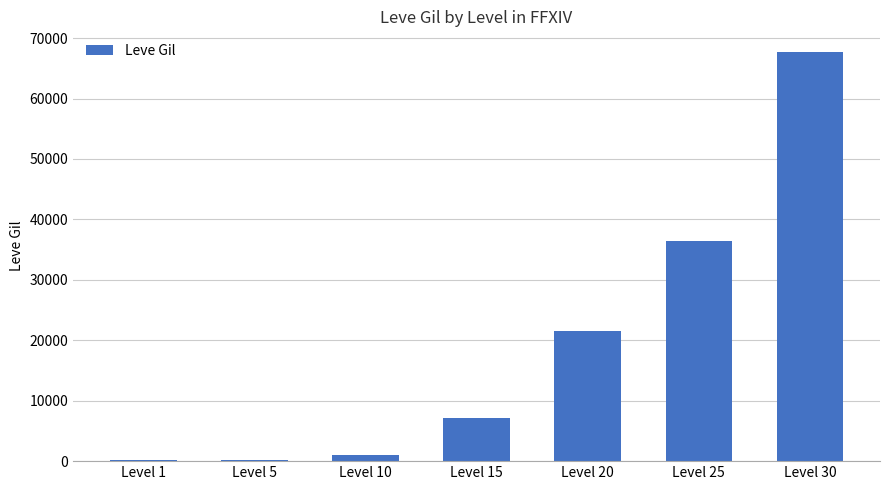

What is the maximum value shown in the chart?

67730